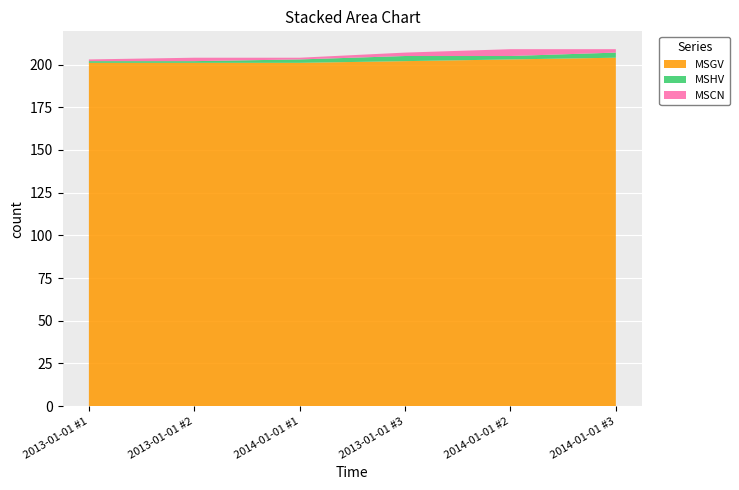

Reading left to right, what are all the values shown in this chart?

MSGV: 2013-01-01 #1=201	2013-01-01 #2=201	2014-01-01 #1=201	2013-01-01 #3=202	2014-01-01 #2=203	2014-01-01 #3=204
MSHV: 2013-01-01 #1=1	2013-01-01 #2=1	2014-01-01 #1=2	2013-01-01 #3=3	2014-01-01 #2=2	2014-01-01 #3=3
MSCN: 2013-01-01 #1=1	2013-01-01 #2=2	2014-01-01 #1=1	2013-01-01 #3=2	2014-01-01 #2=4	2014-01-01 #3=2